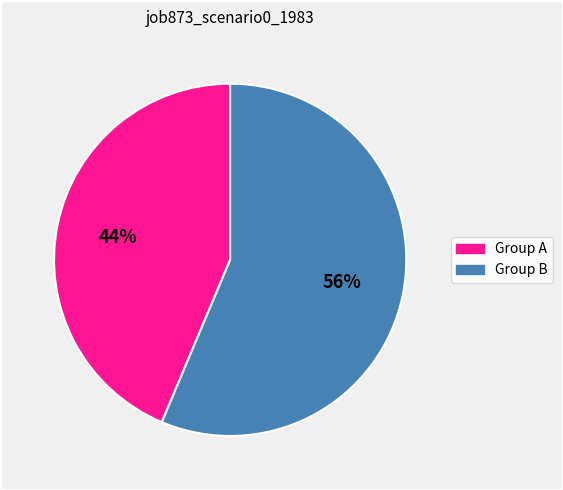

Is there any slice that represents more than half of the pie?

Yes